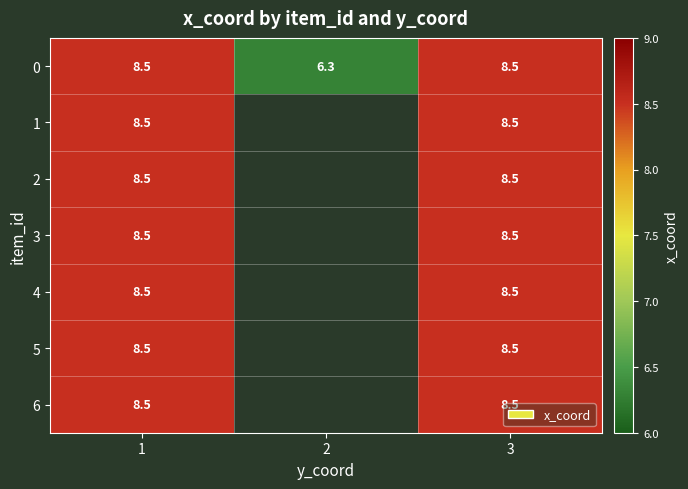

What is the approximate value of 0 at 3?

8.5